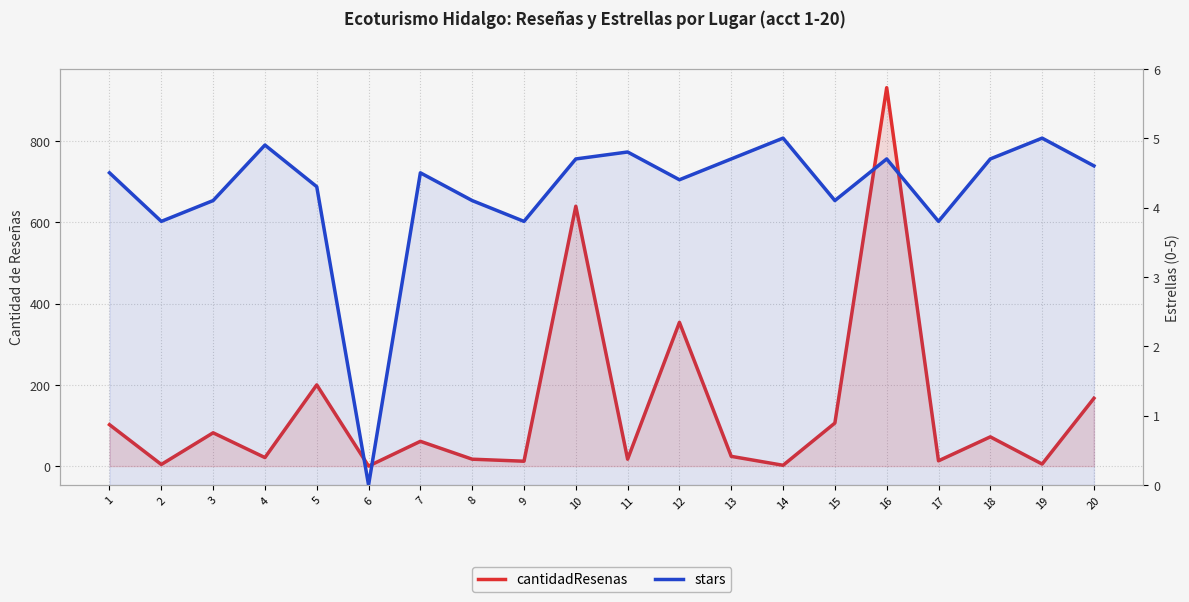

Reading right to left, extract all data points from this chart.

cantidadResenas: 20=167.0	19=5.0	18=72.0	17=13.0	16=932.0	15=106.0	14=2.0	13=24.0	12=354.0	11=17.0	10=640.0	9=12.0	8=17.0	7=61.0	6=0.0	5=200.0	4=21.0	3=82.0	2=4.0	1=102.0
stars: 20=4.6	19=5.0	18=4.7	17=3.8	16=4.7	15=4.1	14=5.0	13=4.7	12=4.4	11=4.8	10=4.7	9=3.8	8=4.1	7=4.5	6=0.0	5=4.3	4=4.9	3=4.1	2=3.8	1=4.5